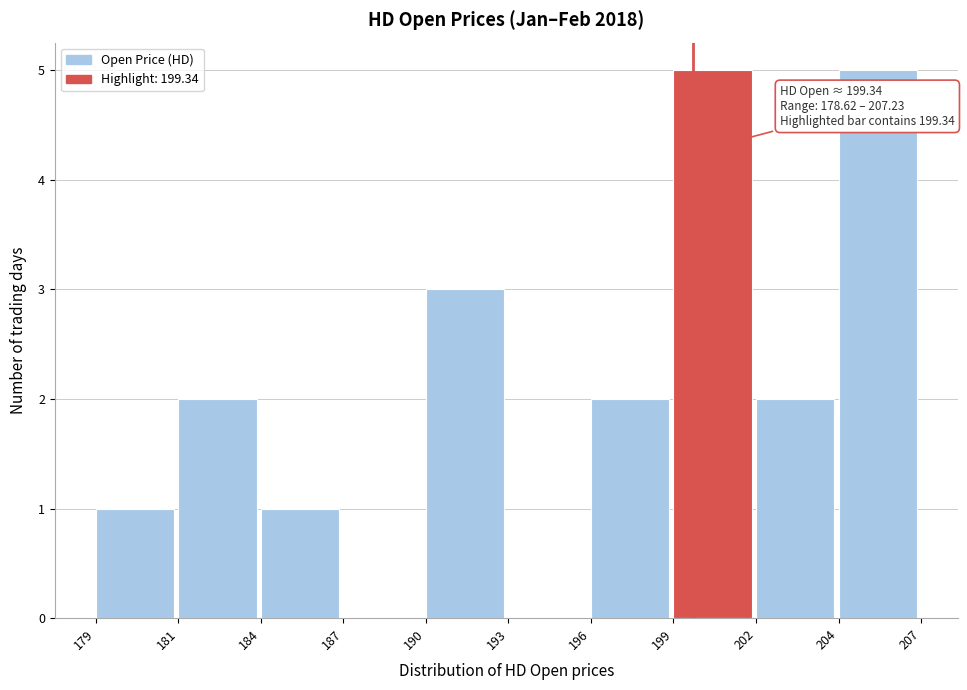

Reading right to left, list all the values displayed in this chart.

204=5	202=2	199=5	196=2	193=0	190=3	187=0	184=1	181=2	179=1